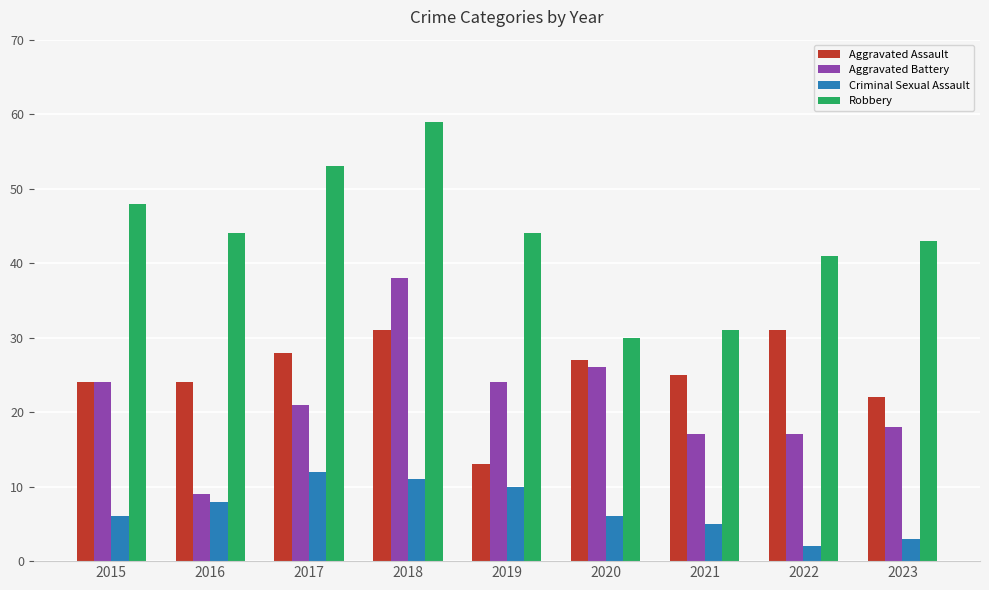

The Aggravated Assault series shows 24 at 2016. True or false?

True